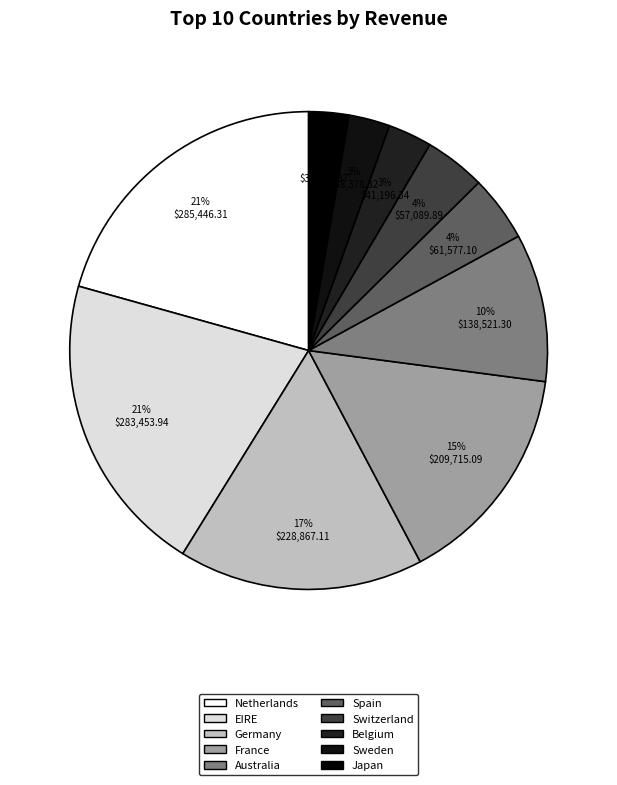

Does Belgium represent more than half of the total?

No